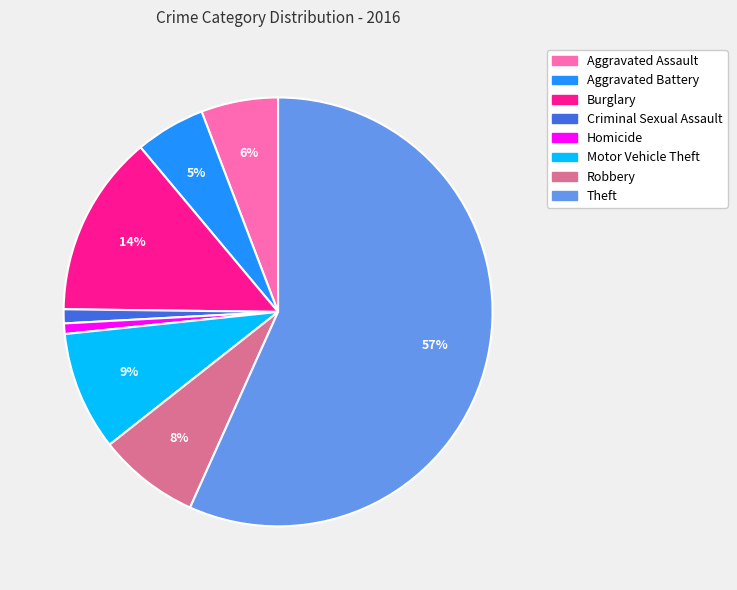

Which has a higher value, Homicide or Aggravated Battery?

Aggravated Battery